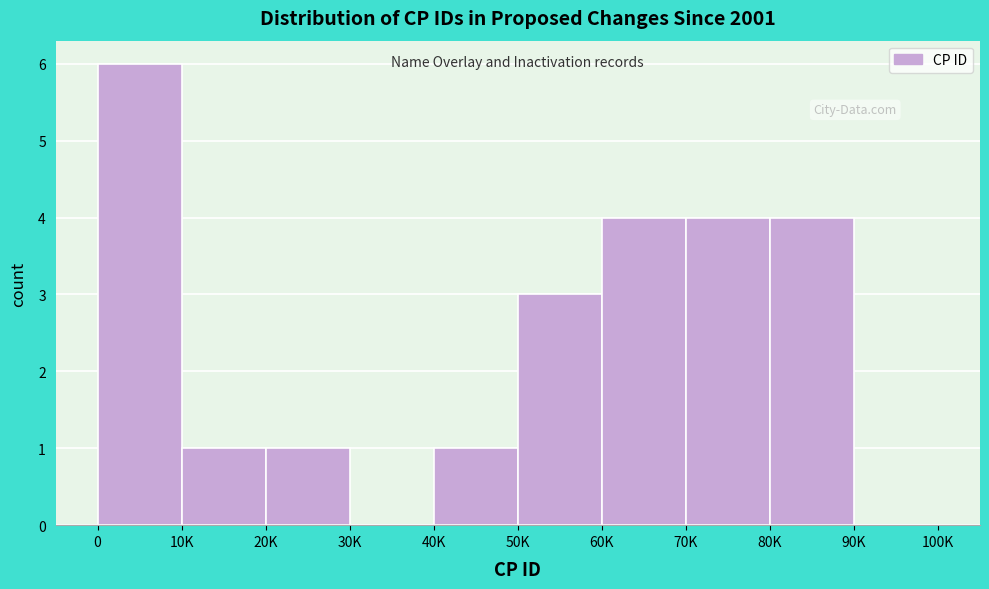

Reading left to right, what are all the values shown in this chart?

0=6	10K=1	20K=1	30K=0	40K=1	50K=3	60K=4	70K=4	80K=4	90K=0